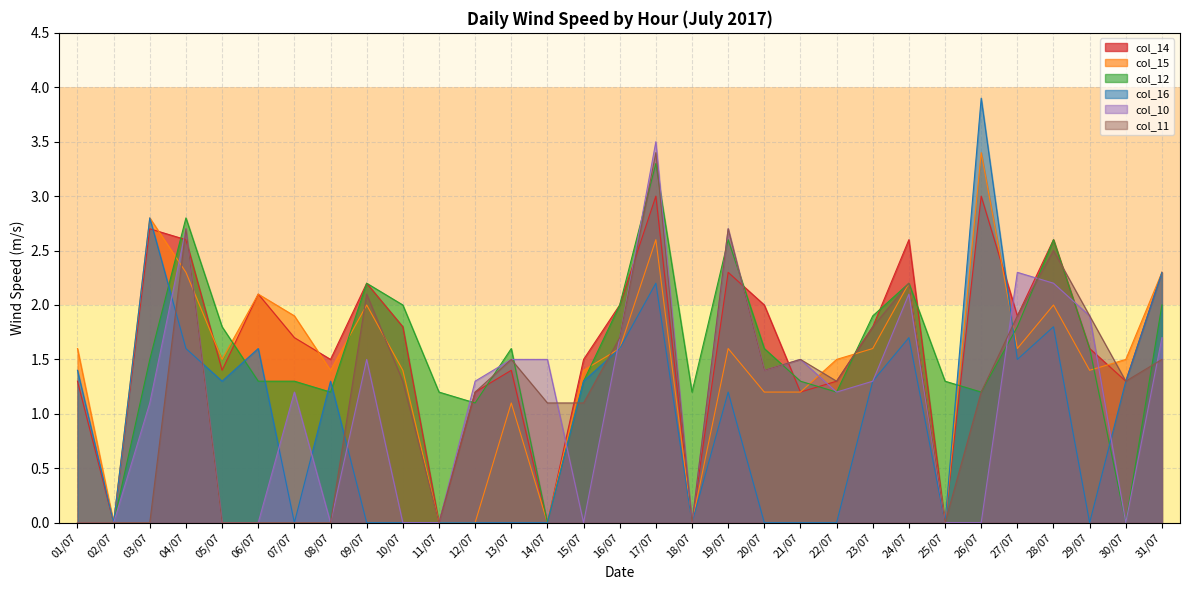

What position from the right is 29/07?

3